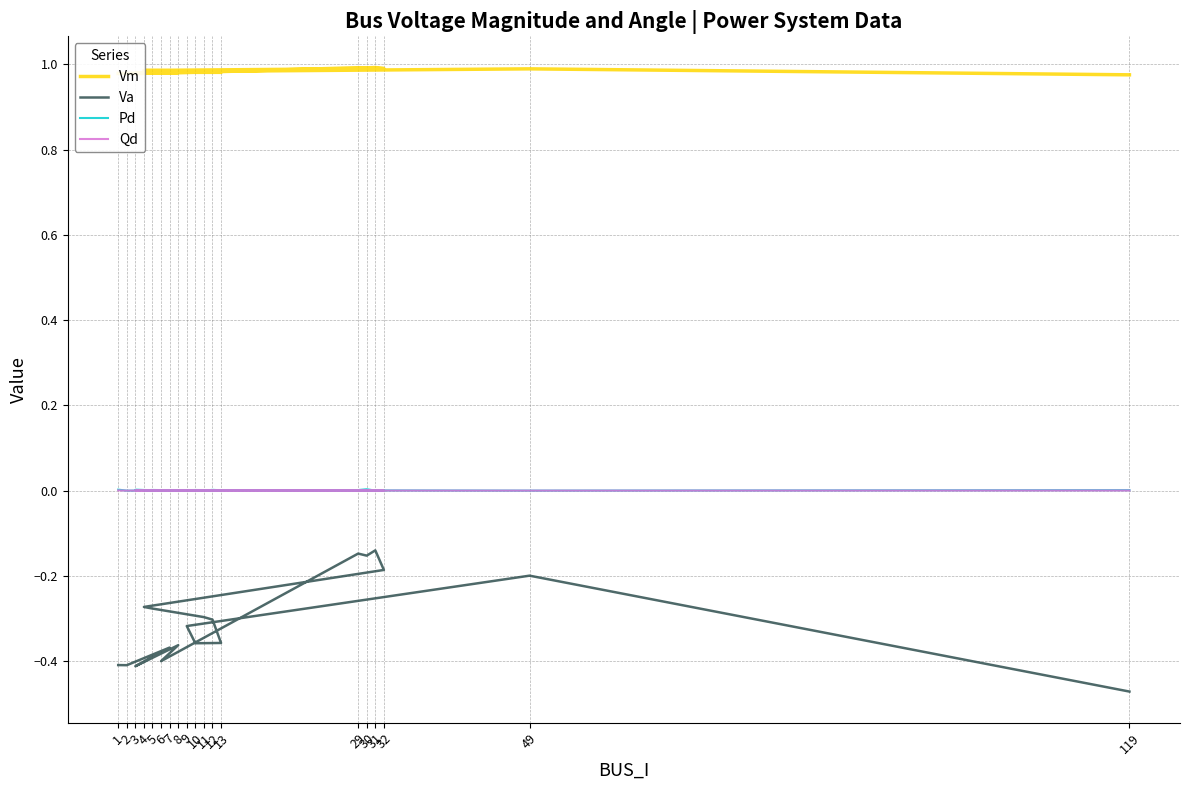

Does the chart have visible grid lines?

Yes